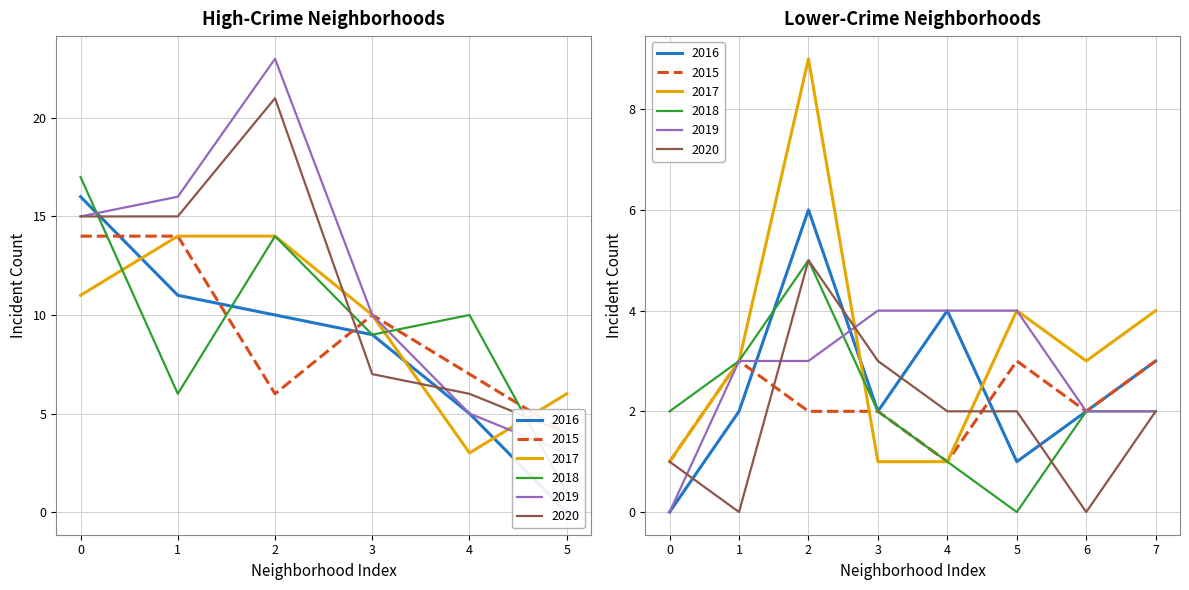

What is the difference between the maximum and second lowest values in the 2020 series?

21